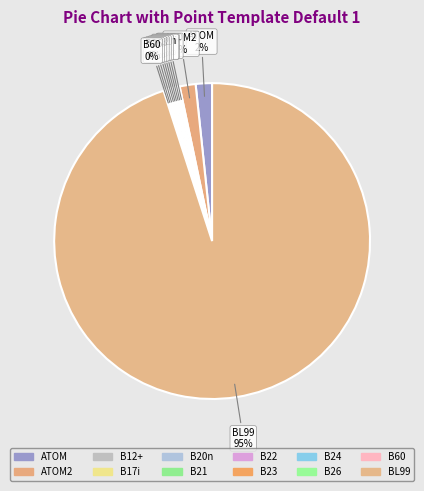

To the nearest percent, what is the average slice percentage?

8%